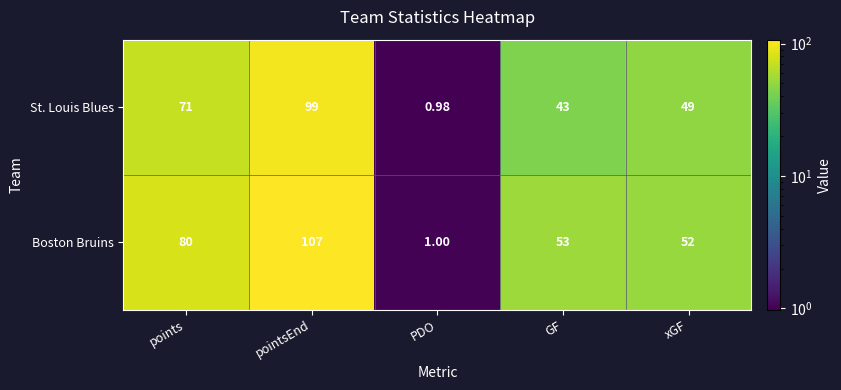

Which category has the highest value across all series?

pointsEnd